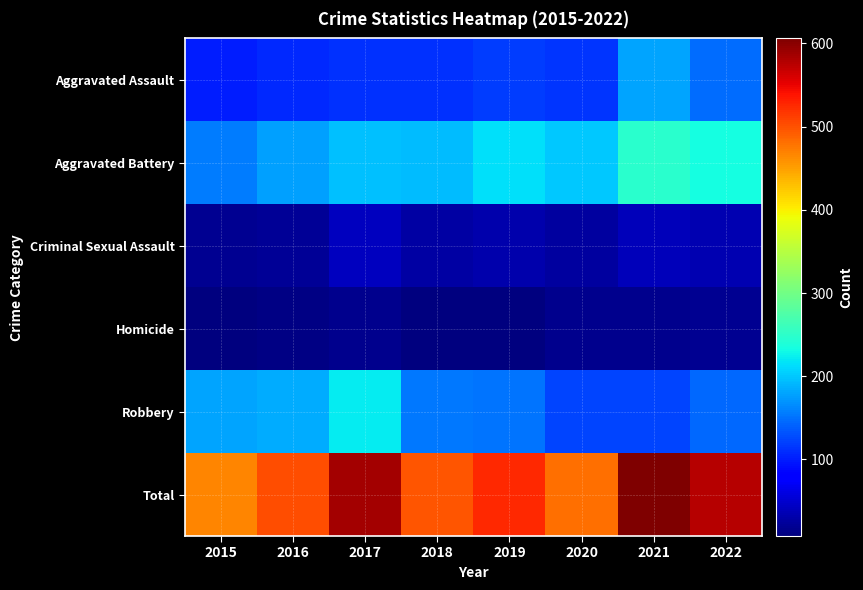

At which category is the sum across all series the highest?

2021